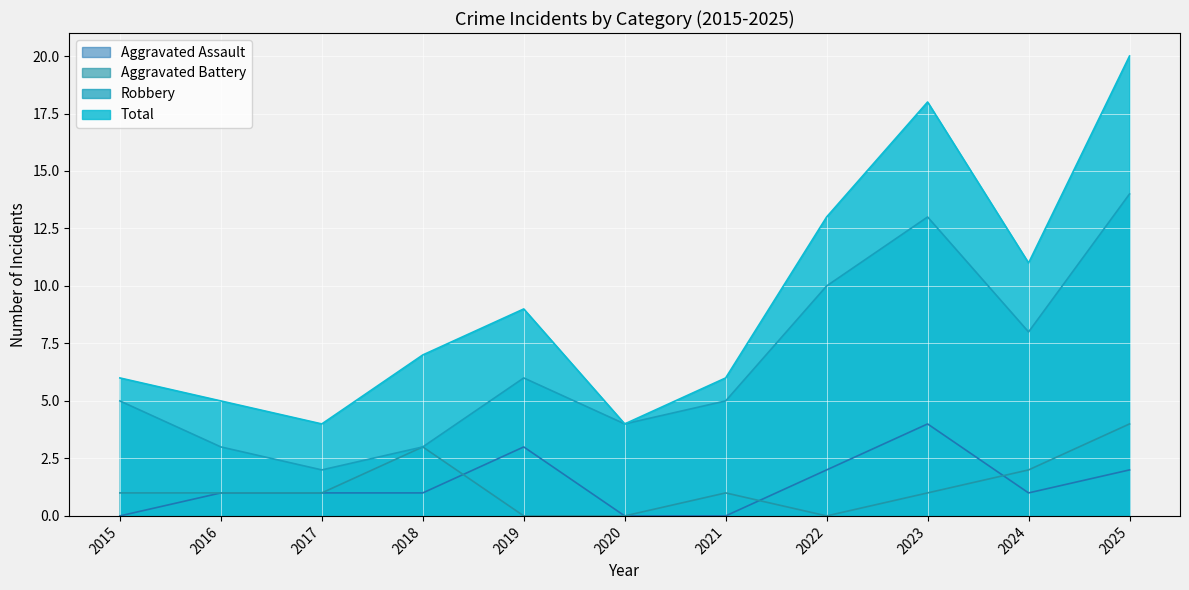

Where is Total nearest to the value 12?

2022